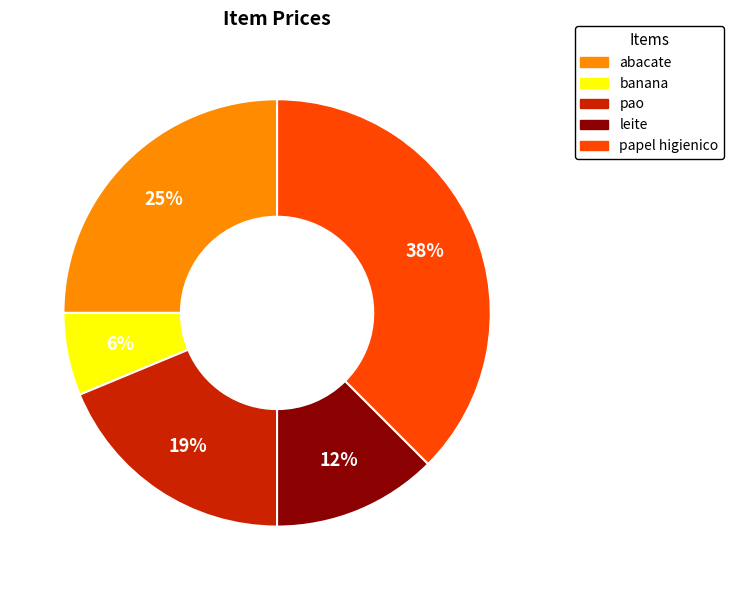

Count the number of slices in the pie.

5